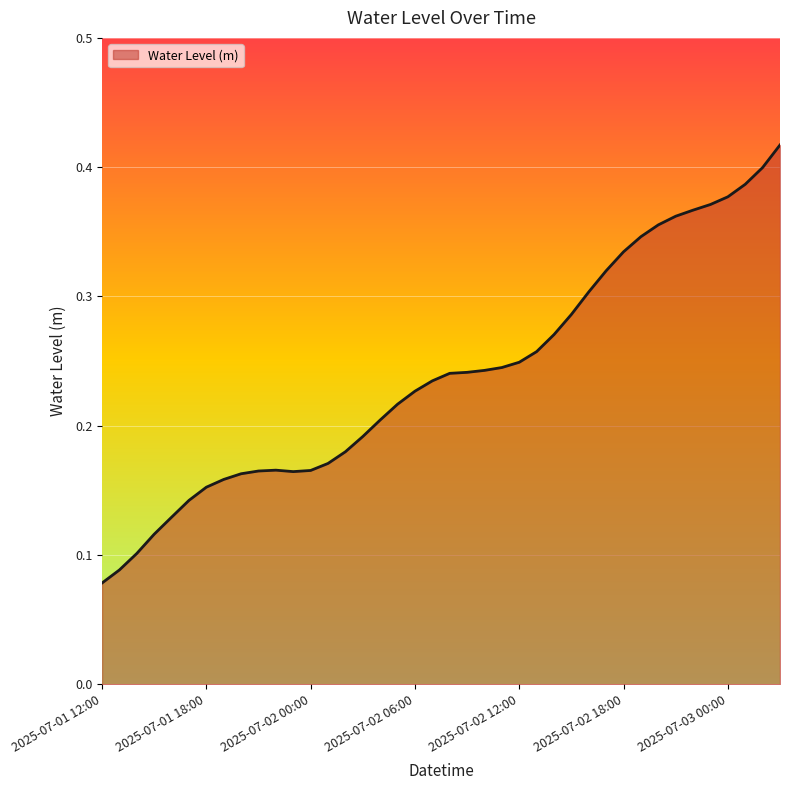

What is the sum of all values?

9.6